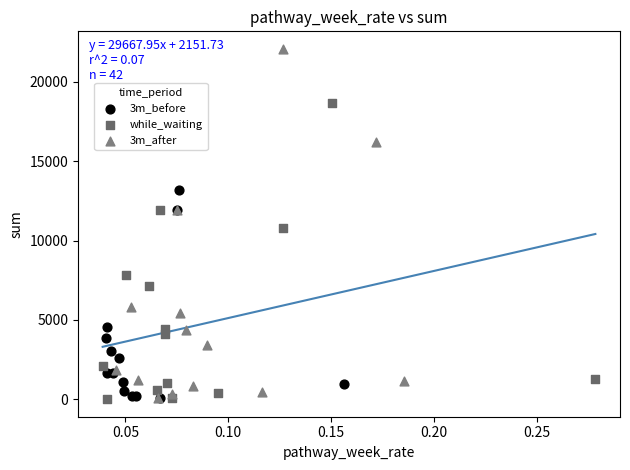

Which series reaches the maximum Y coordinate?

3m_after